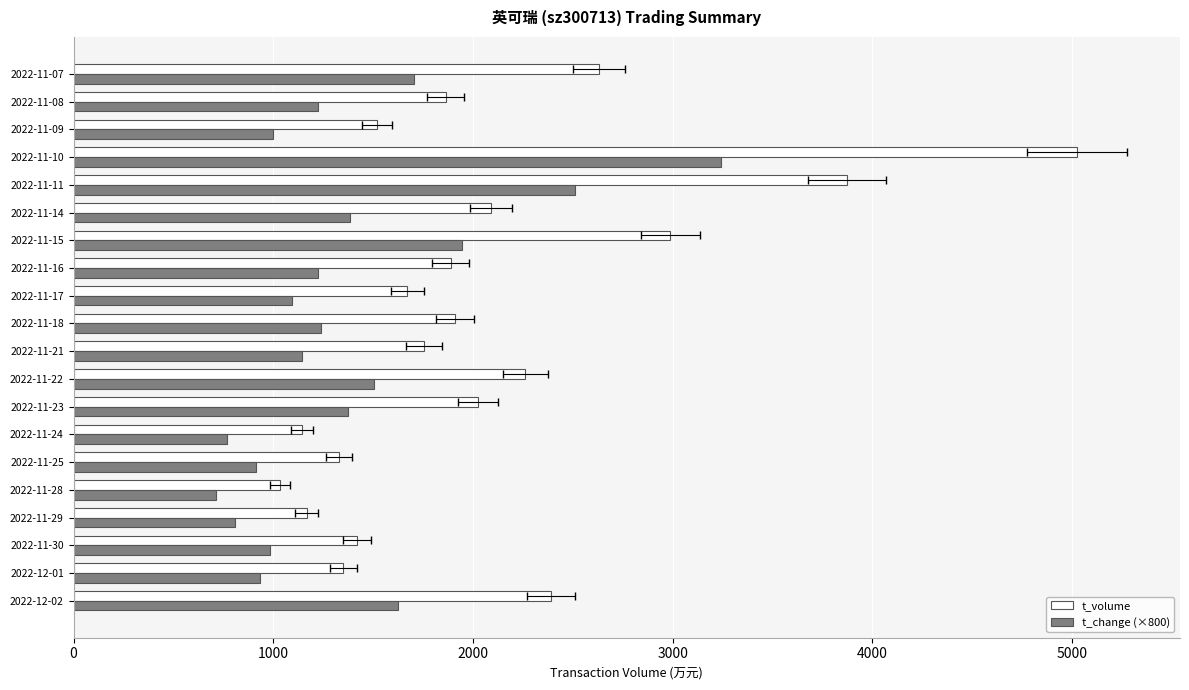

What is the label of the 15th bar from the left?

2022-11-14